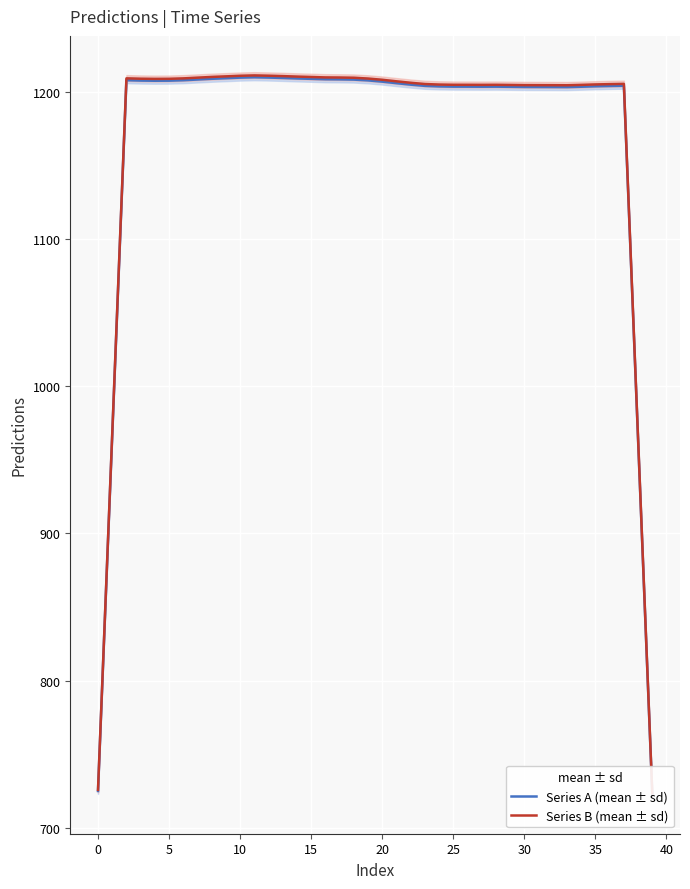

How many interior local peaks does the Series B (mean ± sd) series have?

4